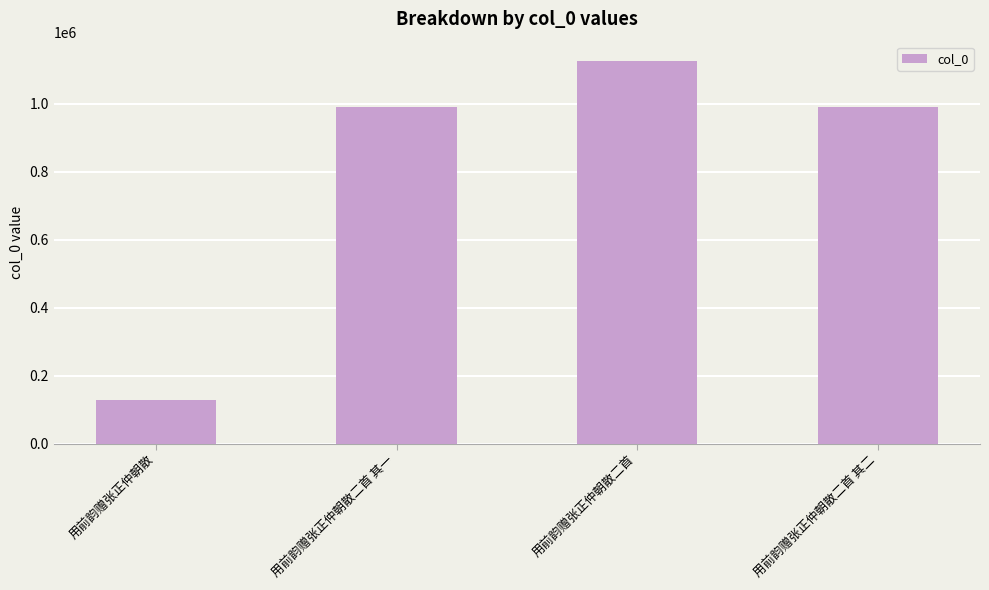

What is the label of the 2nd bar from the right?

用前韵赠张正仲朝散二首